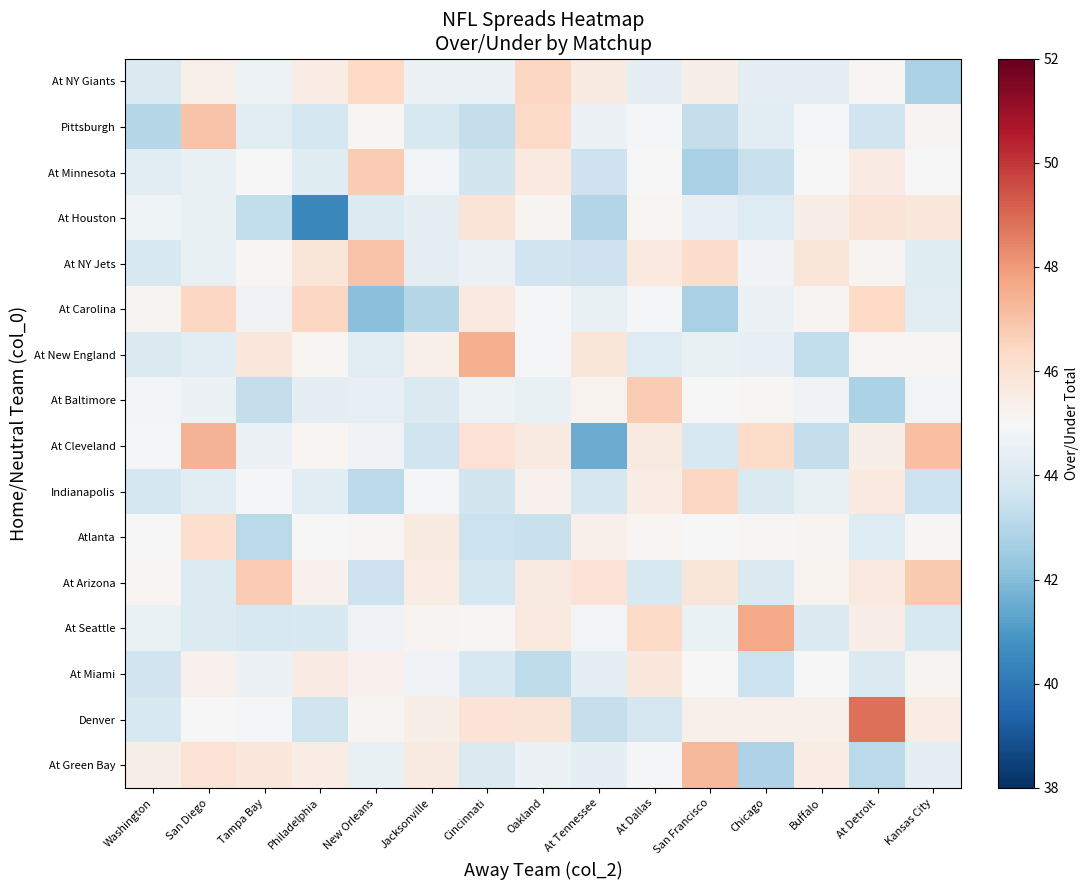

At how many categories does at least one series exceed 46?

12